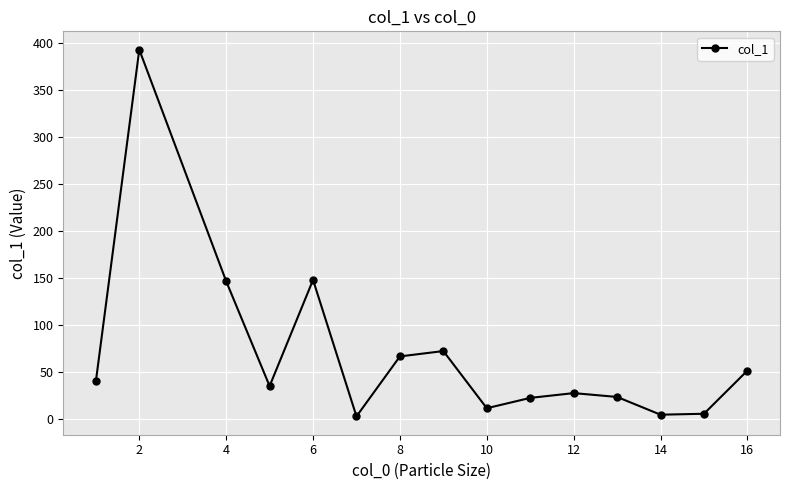

What is the difference between the maximum and minimum values?

390.7